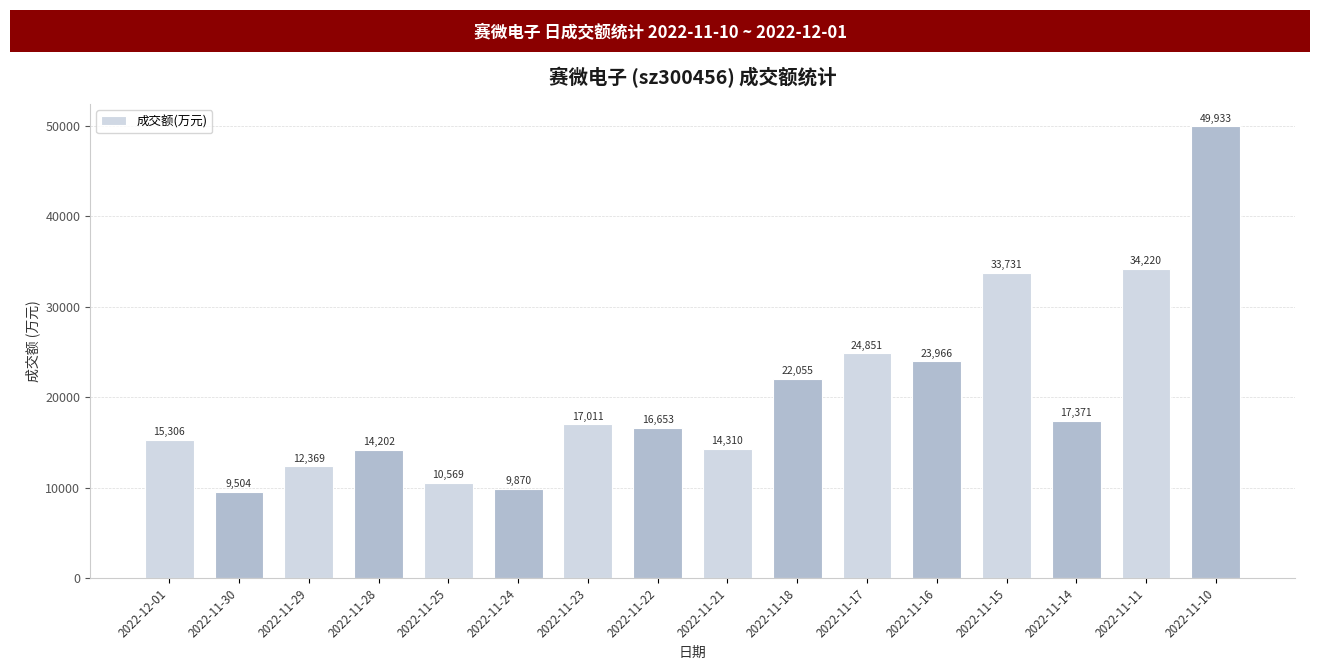

What is the sum of all values?

325921